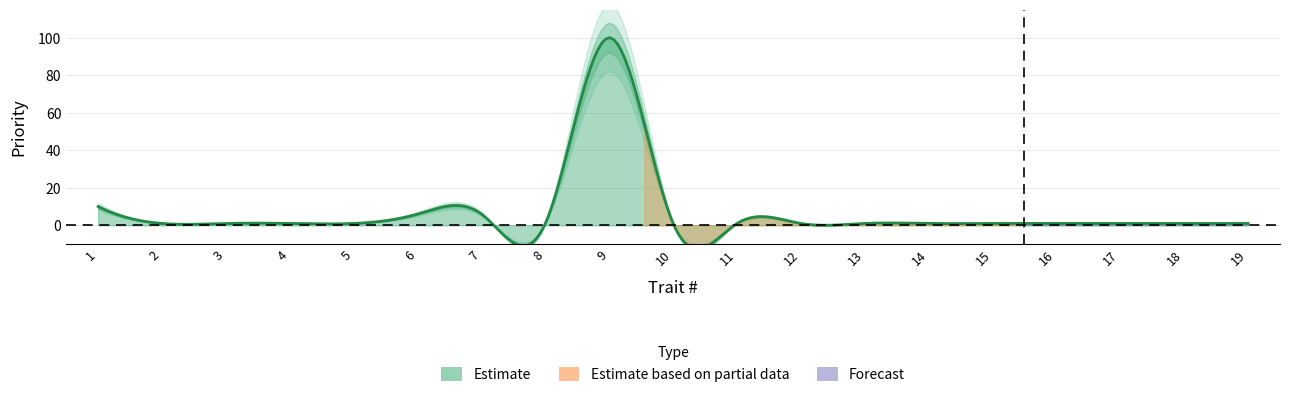

The chart shows a value of 0 at 4. True or false?

False